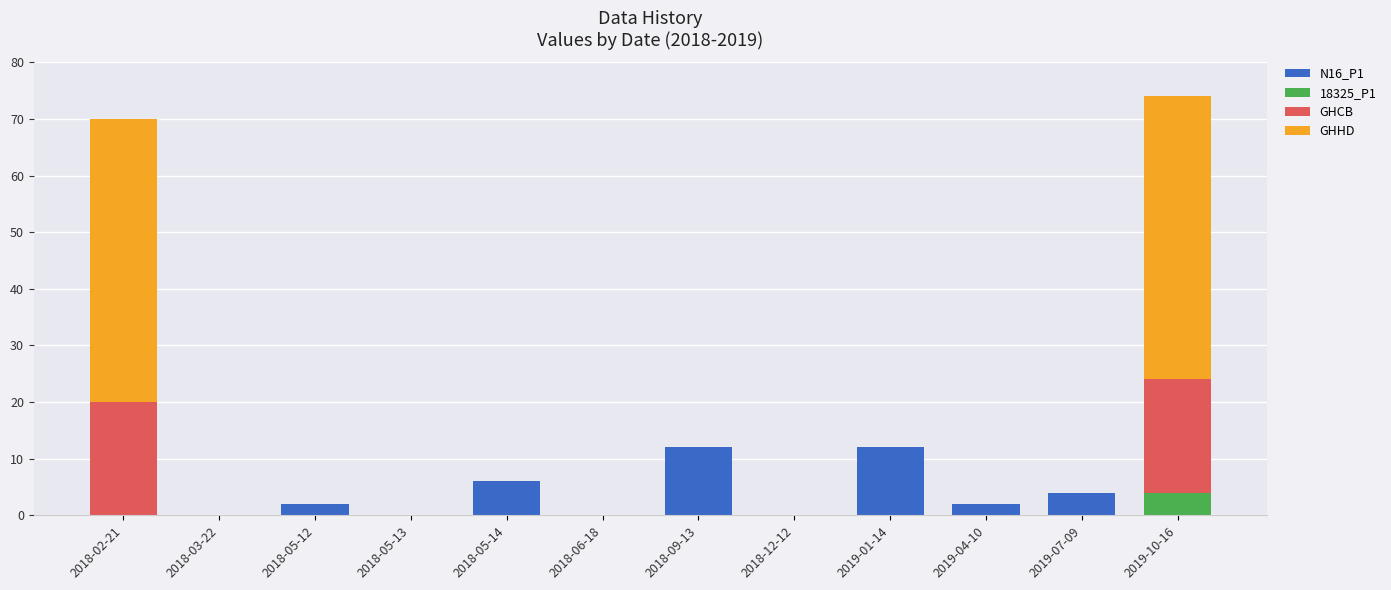

What is the difference between the N16_P1 values at 2019-01-14 and 2018-05-14?

6